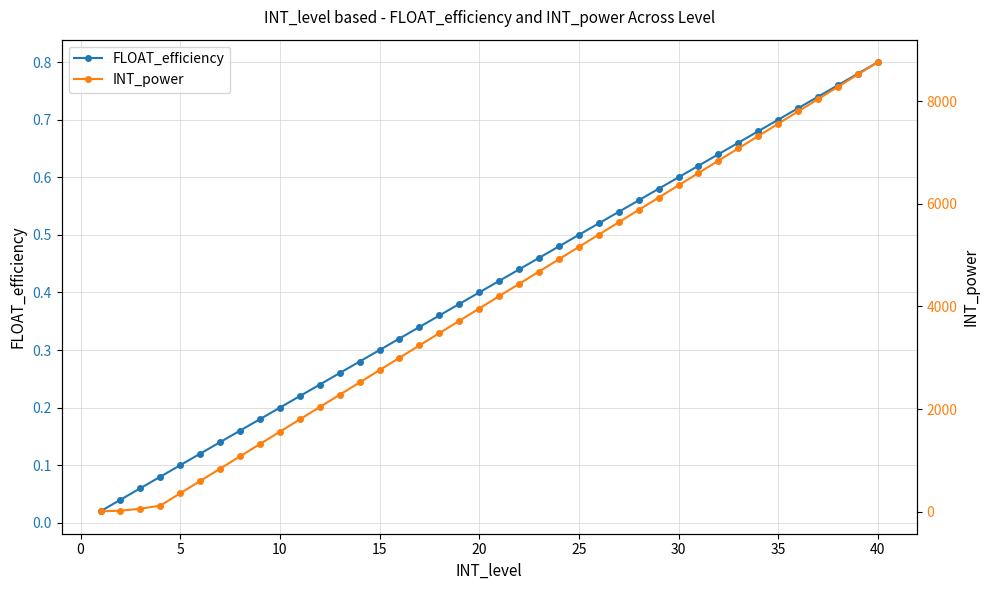

Is it true that FLOAT_efficiency equals 0.4 at 20?

True